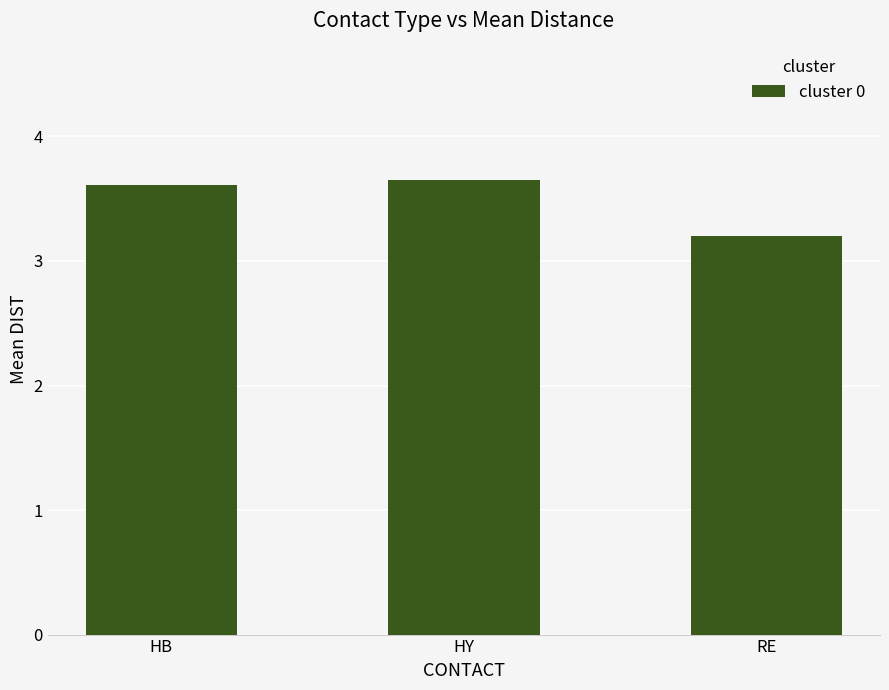

What is the value of the 3rd bar from the left?

3.2